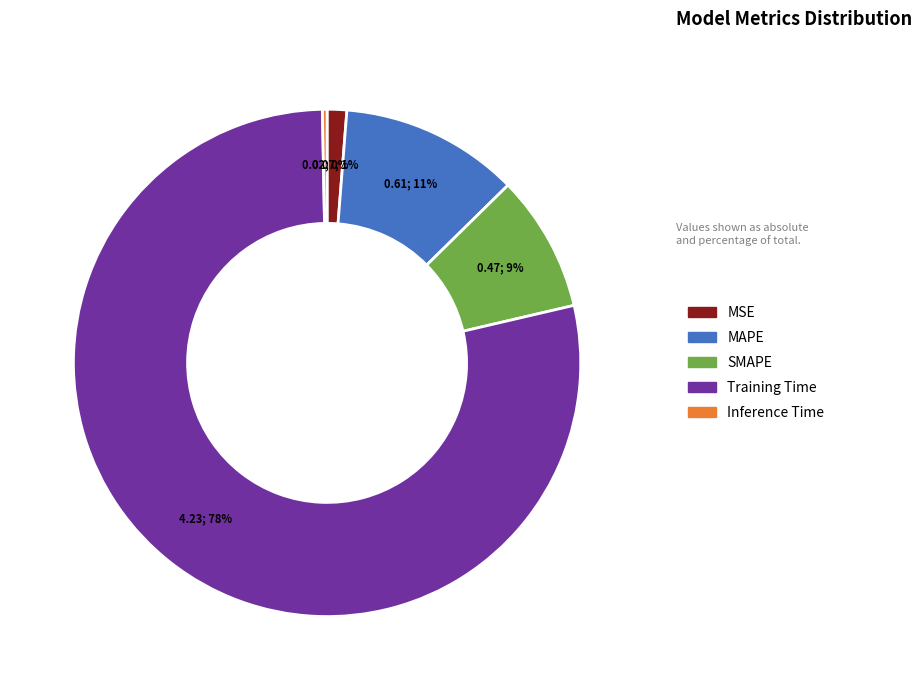

To the nearest percent, what portion does MSE represent?

1%